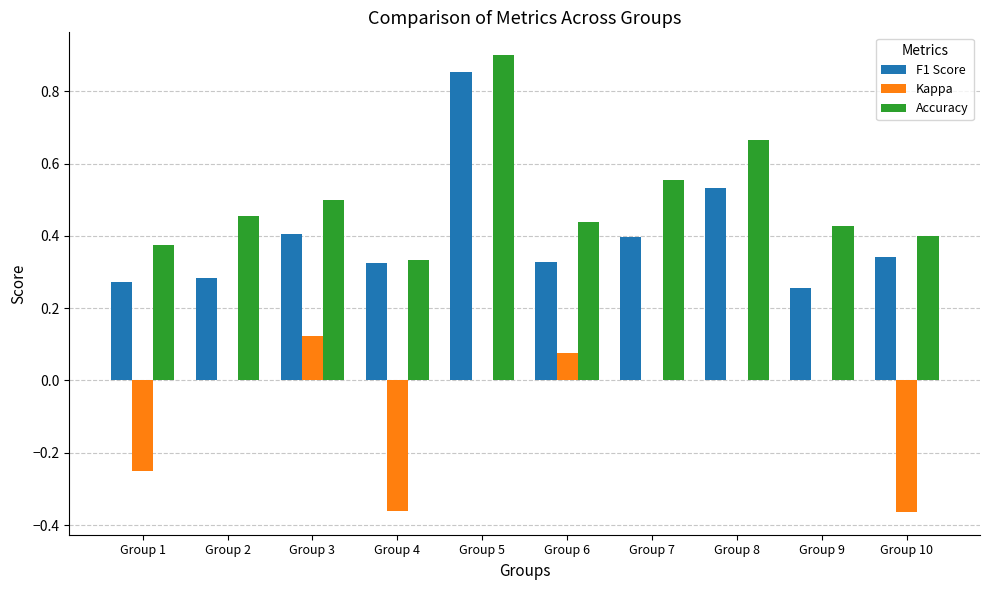

What is the sum of the Kappa values at Group 1 and Group 3?

-0.1